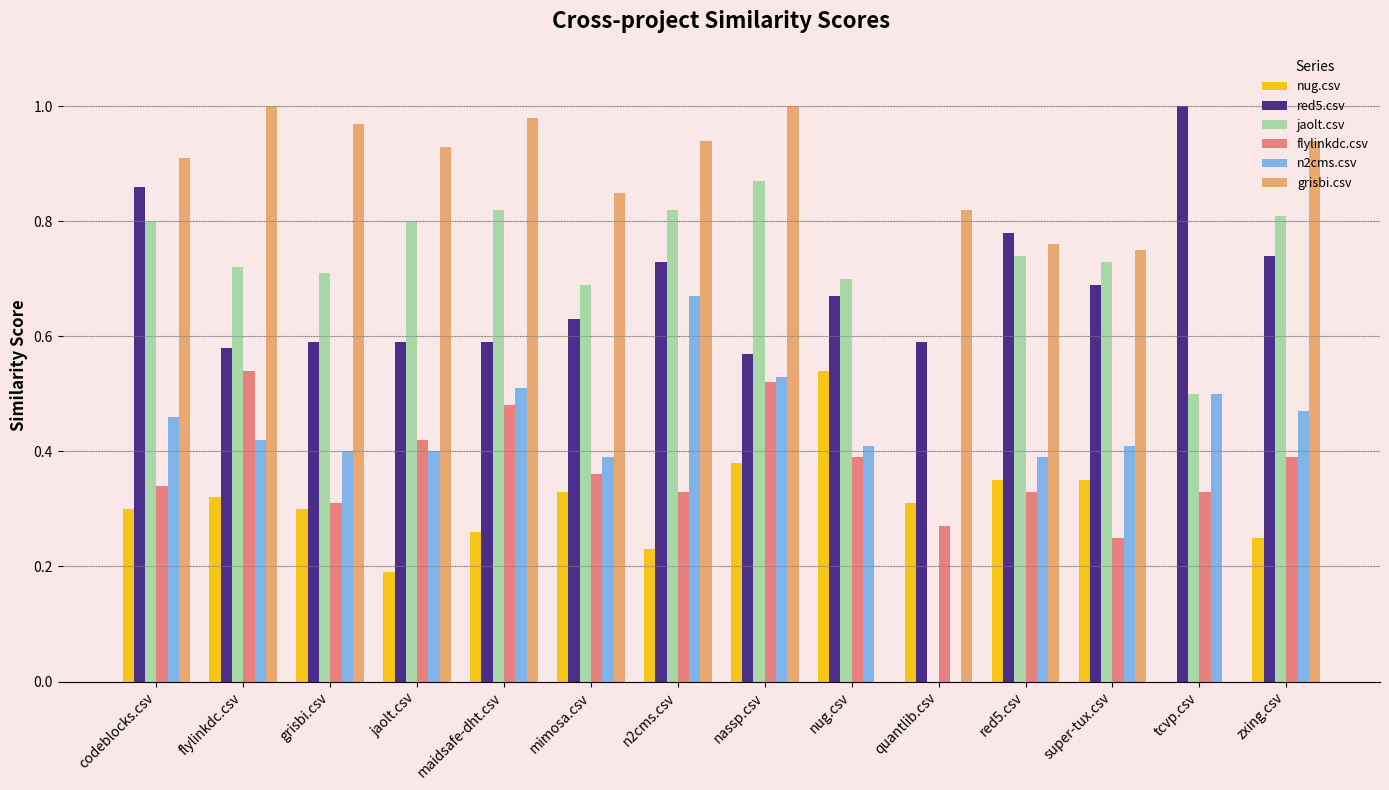

At which label does jaolt.csv reach its peak?

nassp.csv